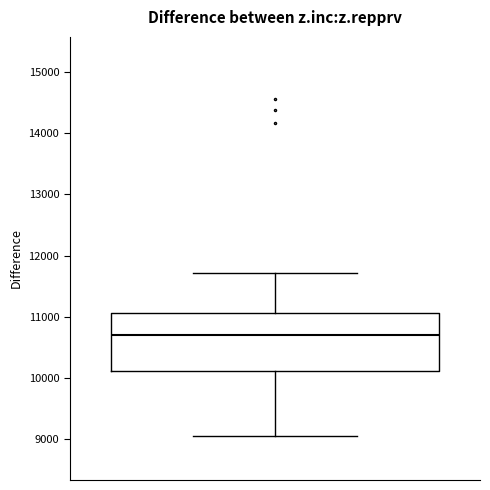

Where does the median line of the box sit on the y-axis? The values are not printed on the chart, so give them approximately, as read against the axis.

10700